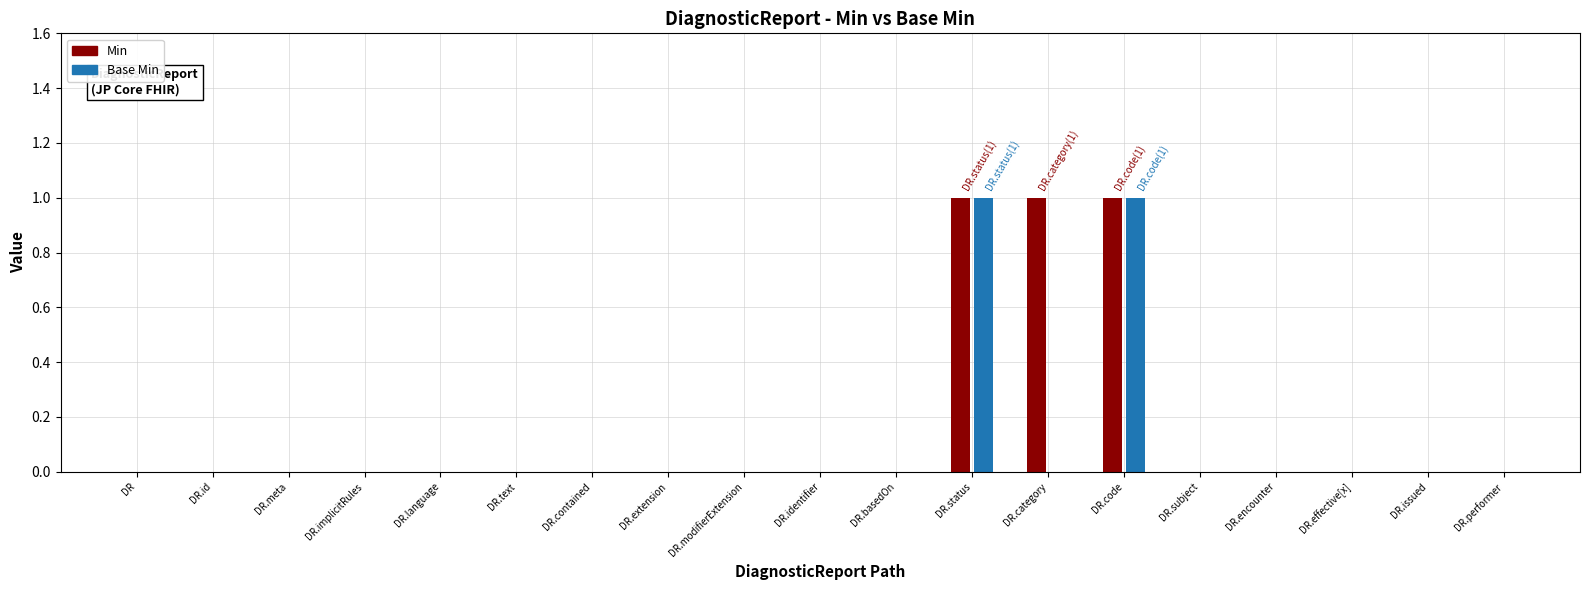

List the series in order of their peak value, lowest first.

Min, Base Min